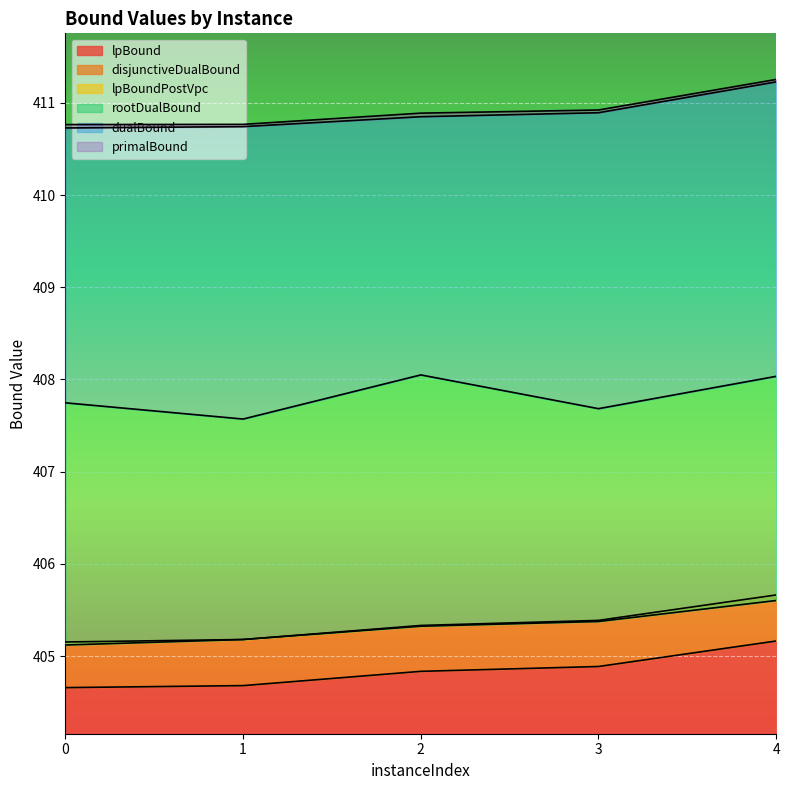

At which category is the sum across all series the highest?

4